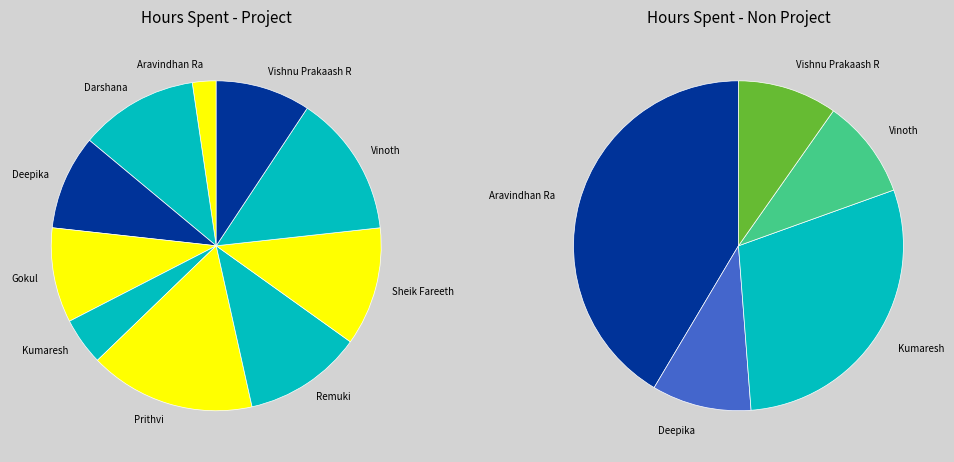

Is it true that Remuki is 12% of the pie?

True